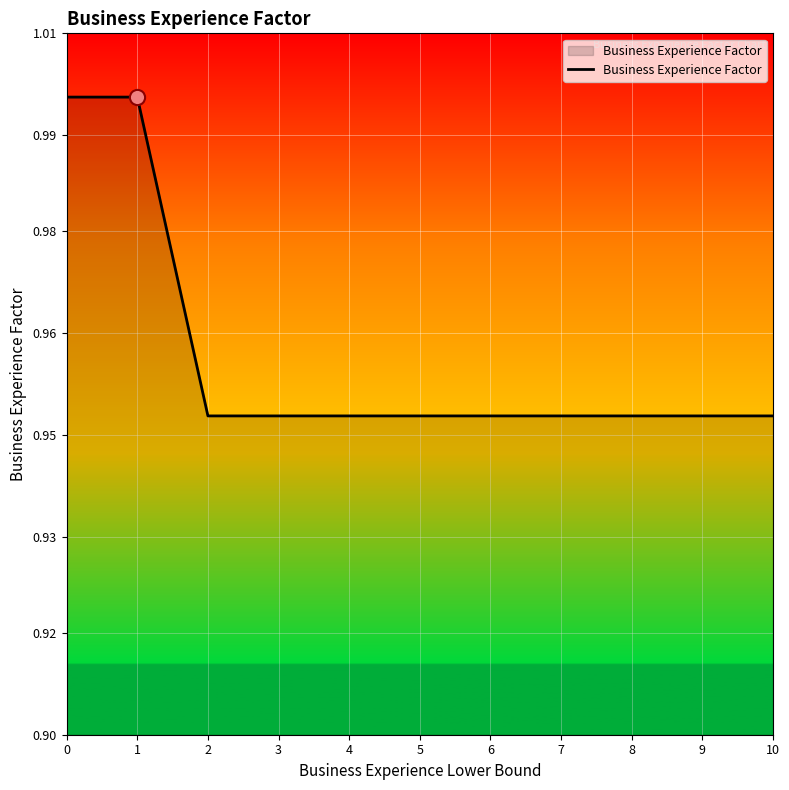

Which has a higher value, 7 or 1?

1